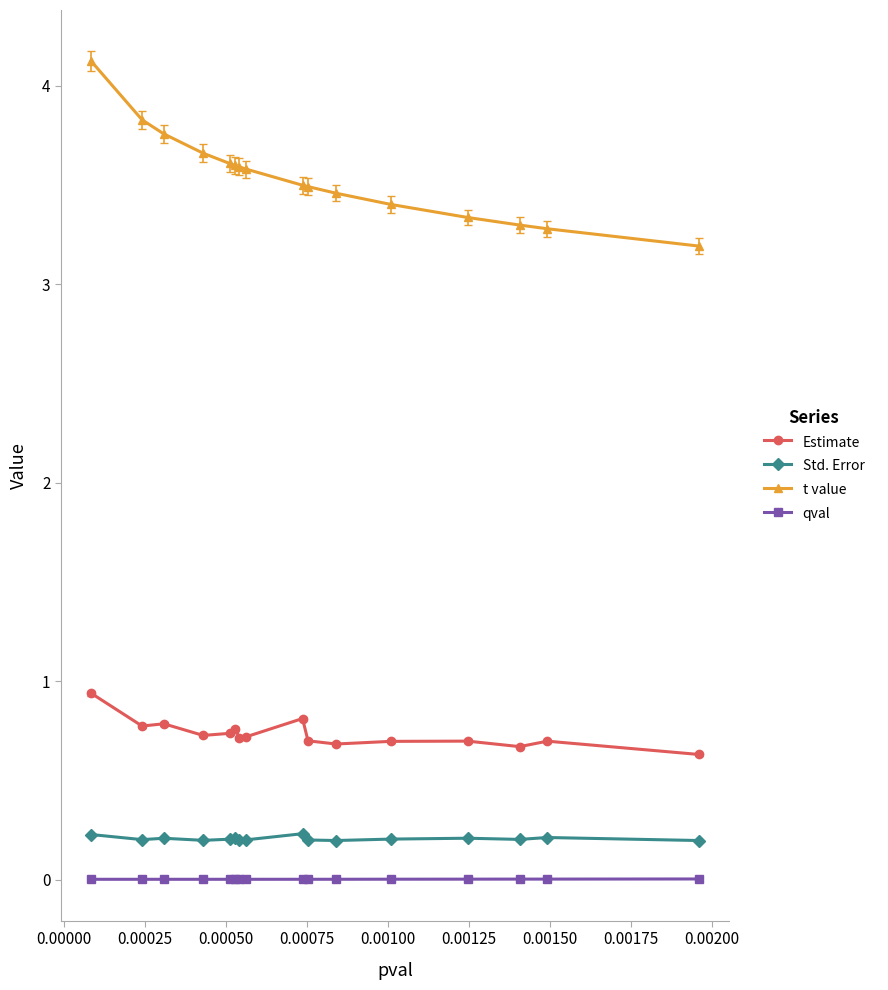

Which series has the largest range (max minus min)?

t value